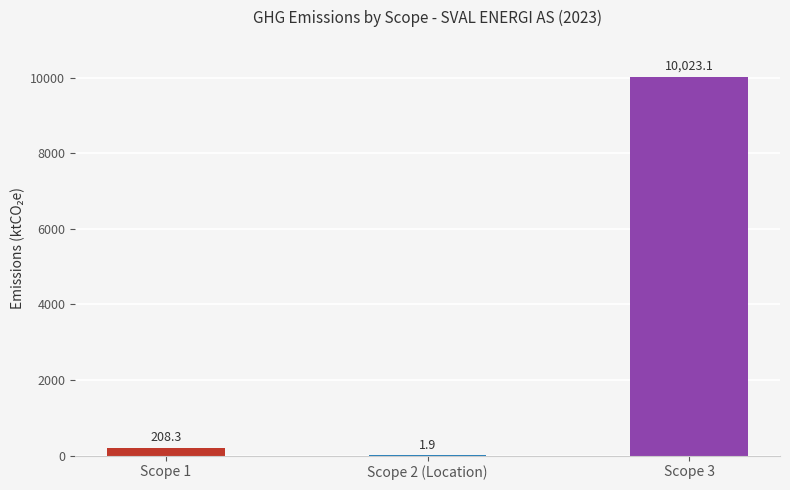

Is it true that the value at Scope 3 is 10023.1?

True